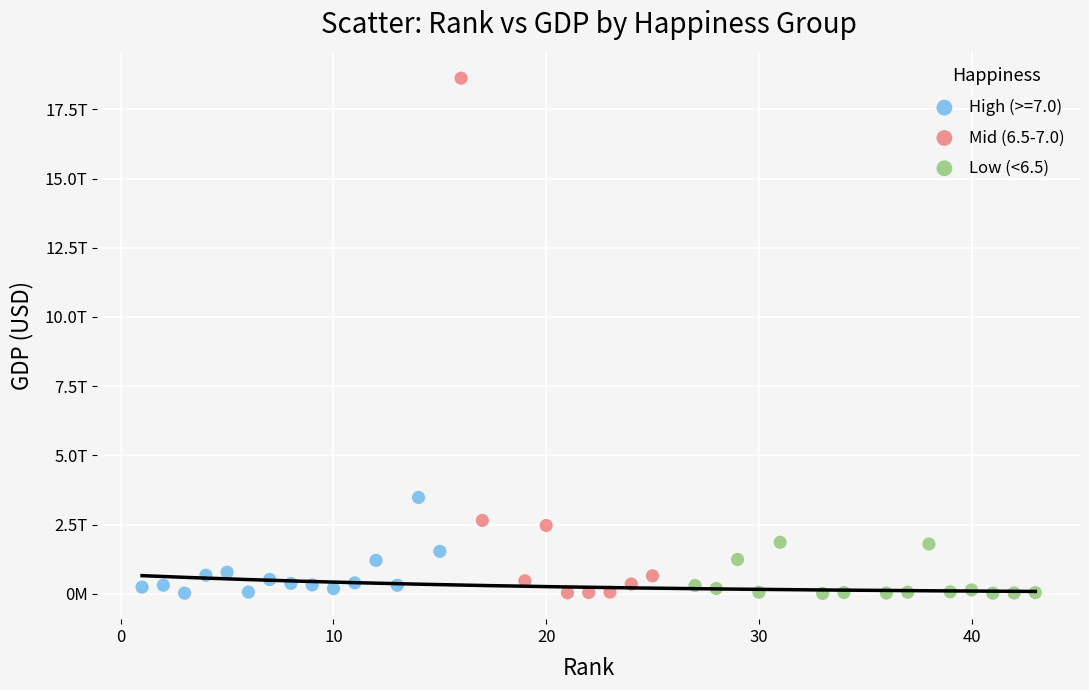

Which series contains the highest Y value?

Mid (6.5-7.0)